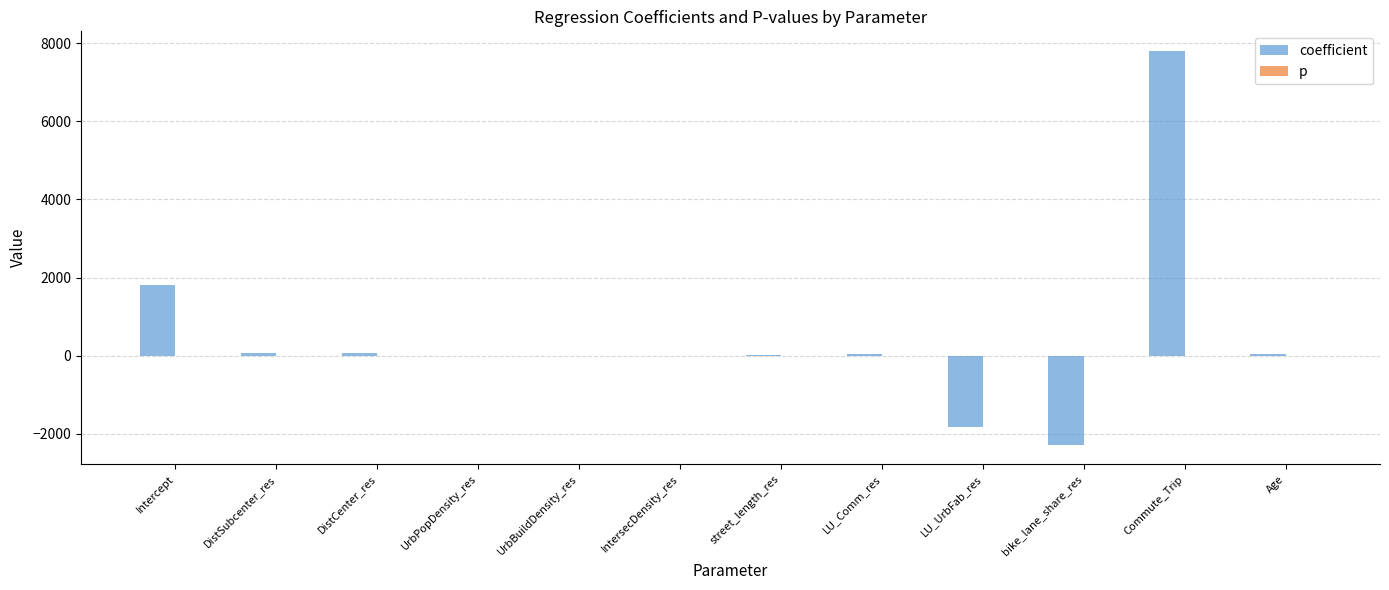

Which series has the largest total across all categories?

coefficient